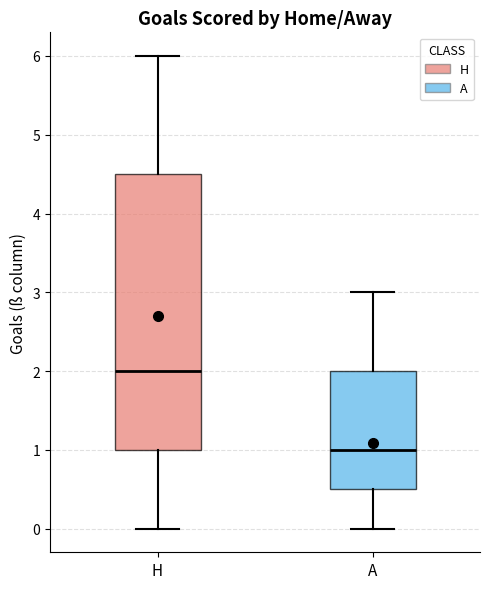

Where is the upper edge of the box for A on the y-axis? The values are not printed on the chart, so give them approximately, as read against the axis.

2.0